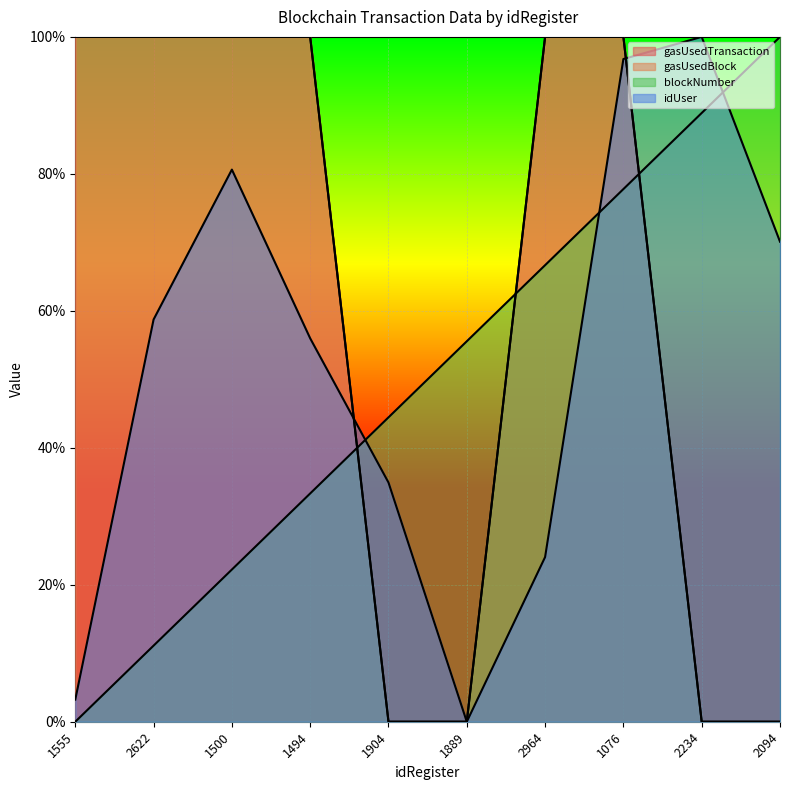

What is the total value across all series at 2622?

269.8